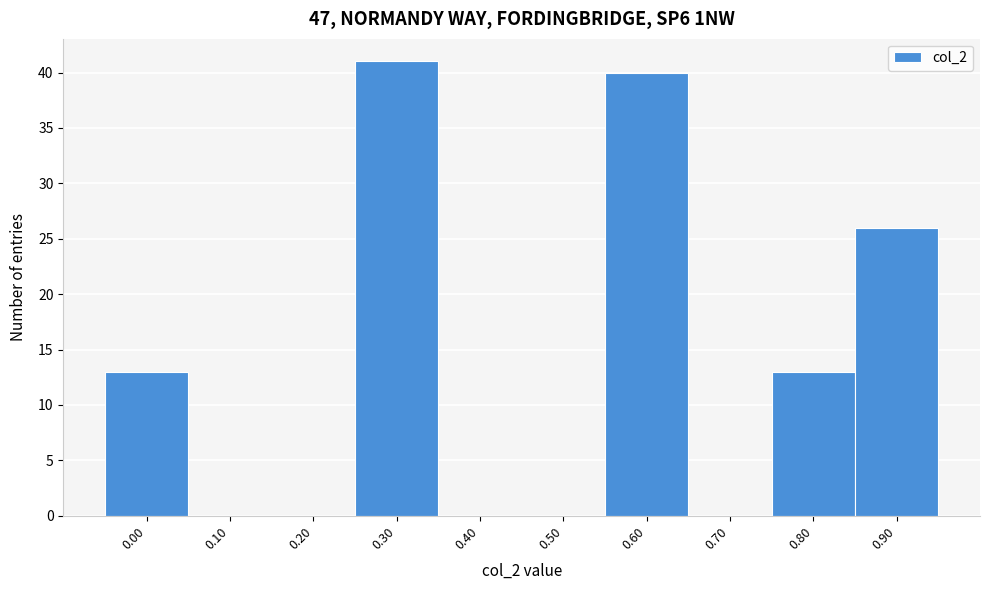

Reading left to right, list all the values displayed in this chart.

0.00=13	0.10=0	0.20=0	0.30=41	0.40=0	0.50=0	0.60=40	0.70=0	0.80=13	0.90=26